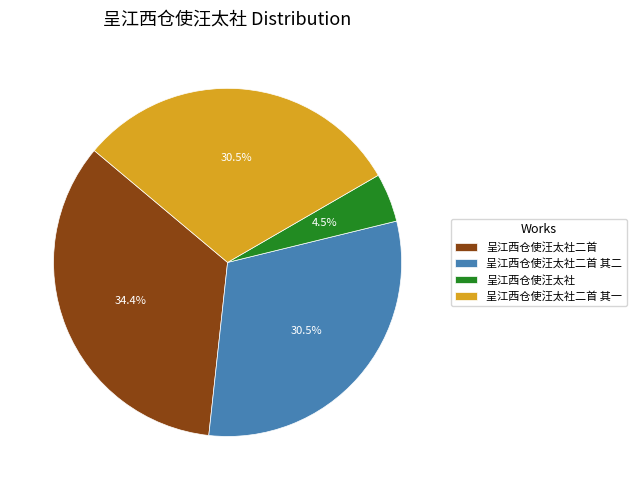

Between 呈江西仓使汪太社 and 呈江西仓使汪太社二首, which is larger?

呈江西仓使汪太社二首